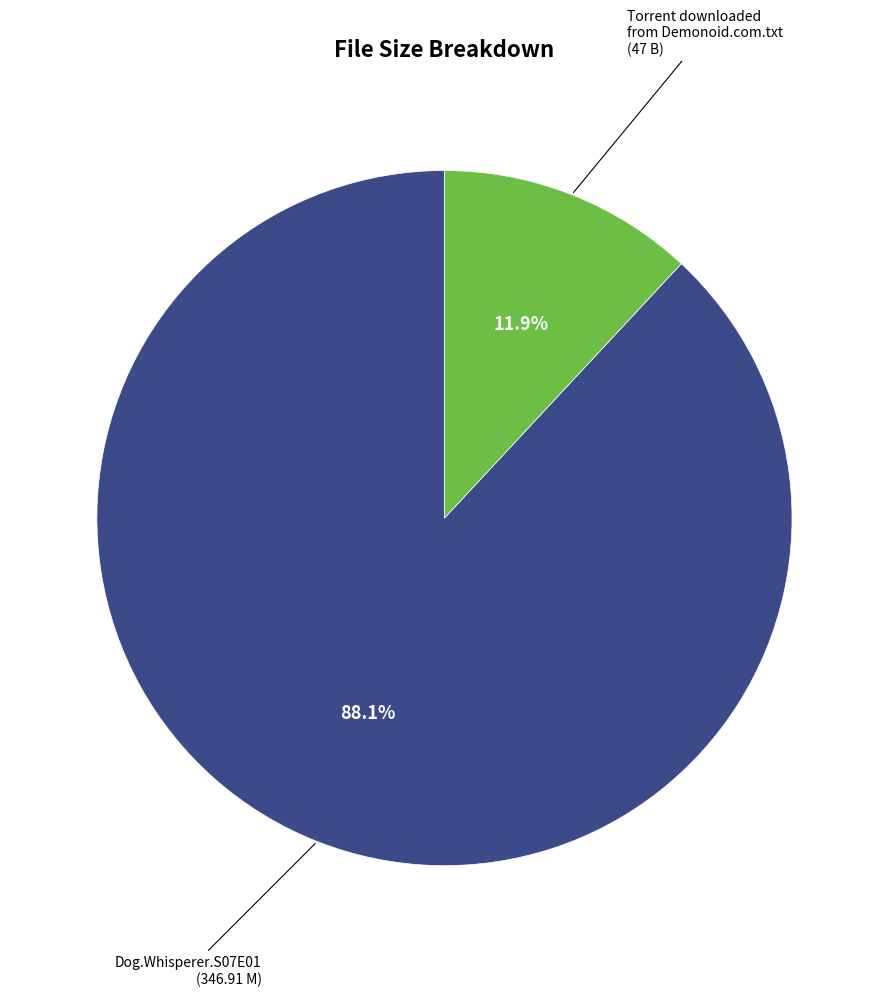

Rank the categories by value from highest to lowest.

Dog.Whisperer.S07E01 (346.91 M), Torrent downloaded from Demonoid.com.txt (47 B)